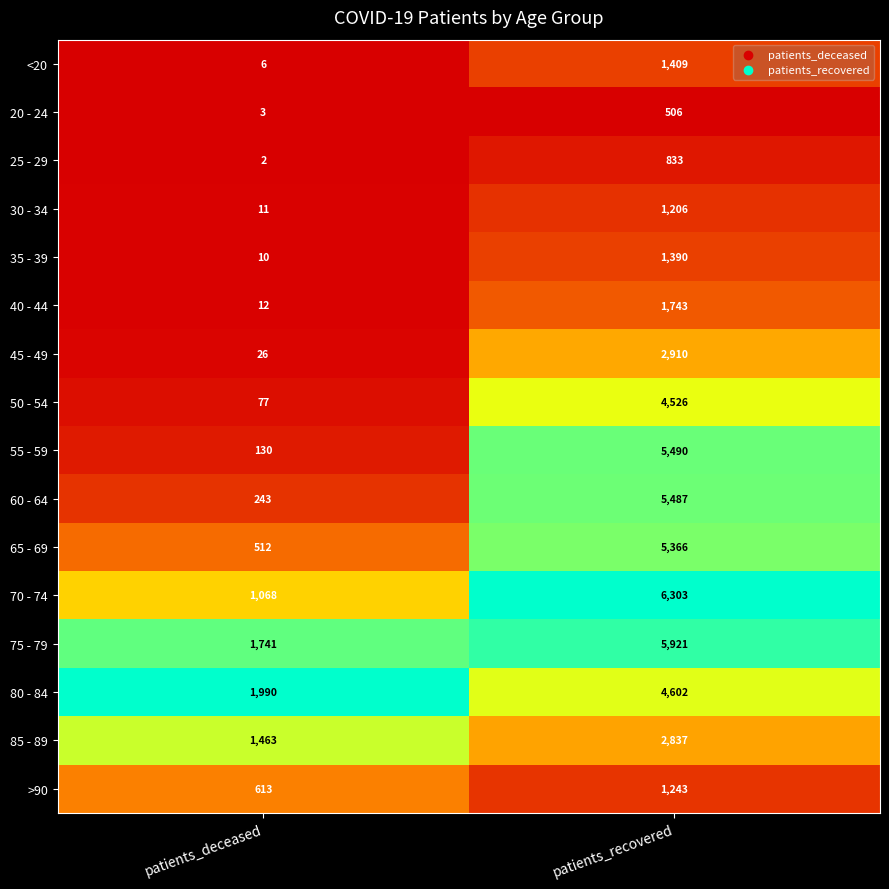

What is the difference between the maximum and minimum values in the 75 - 79 series?

4180